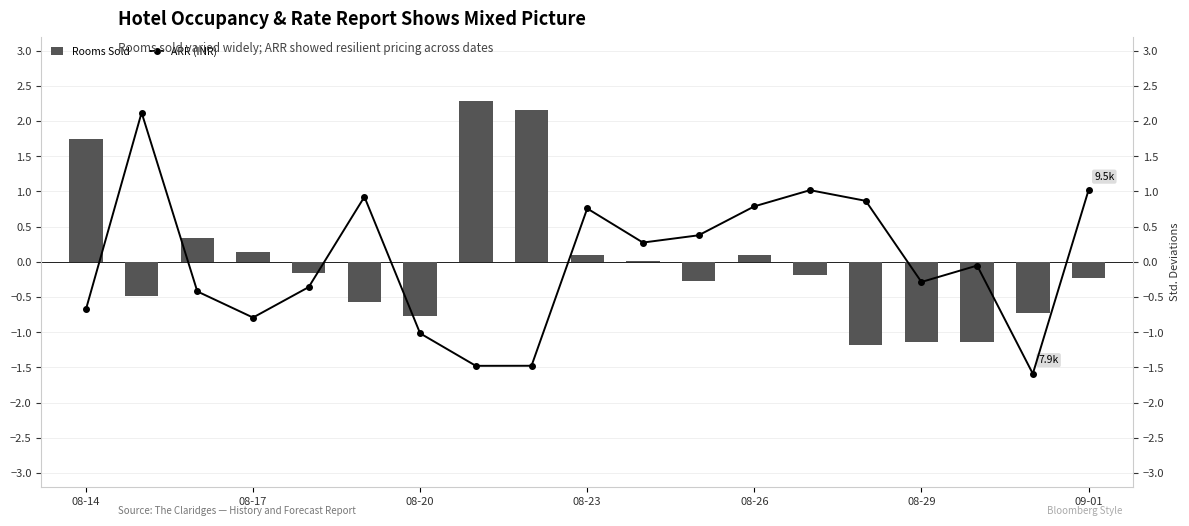

How many groups of bars are there?

19